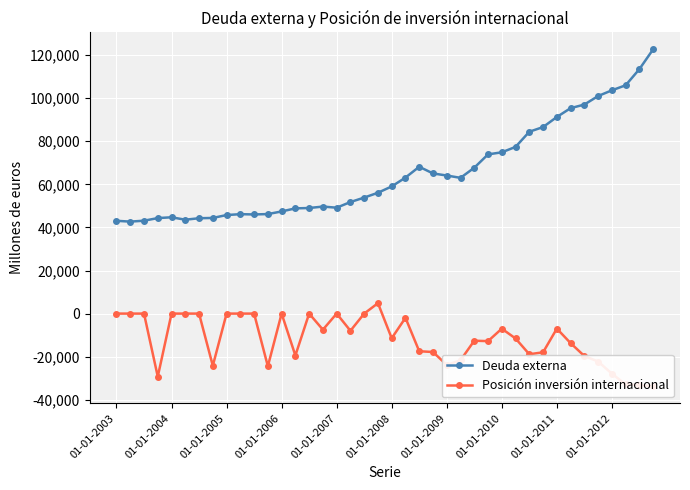

At how many categories does at least one series exceed 41216?

40